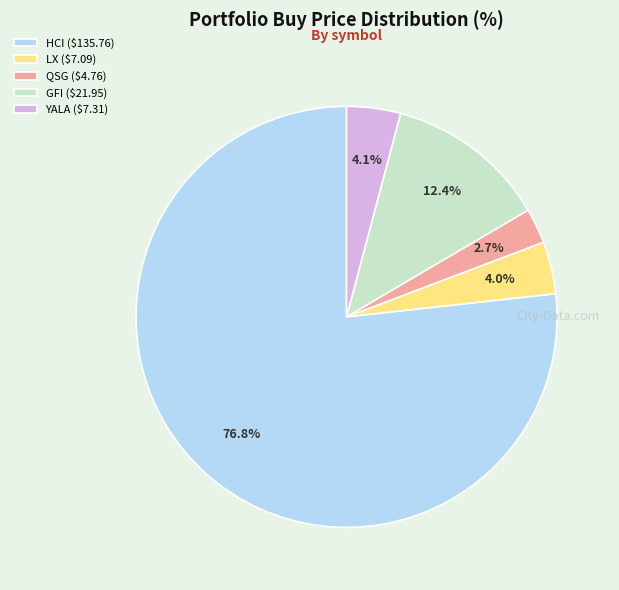

What portion of the pie excludes HCI?

23.2%